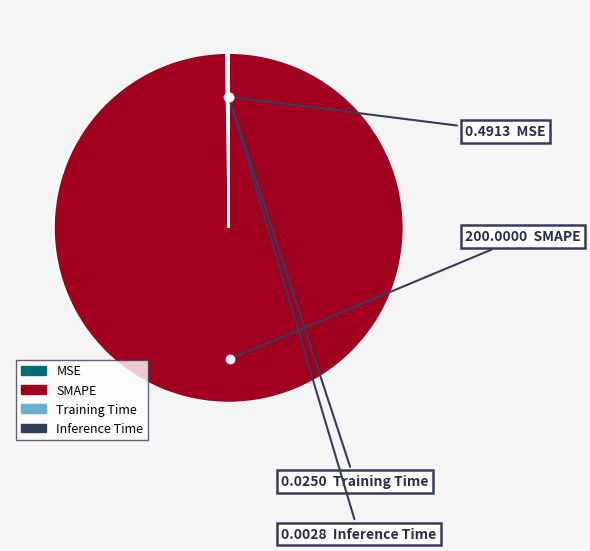

Which category has the biggest portion of the pie?

SMAPE